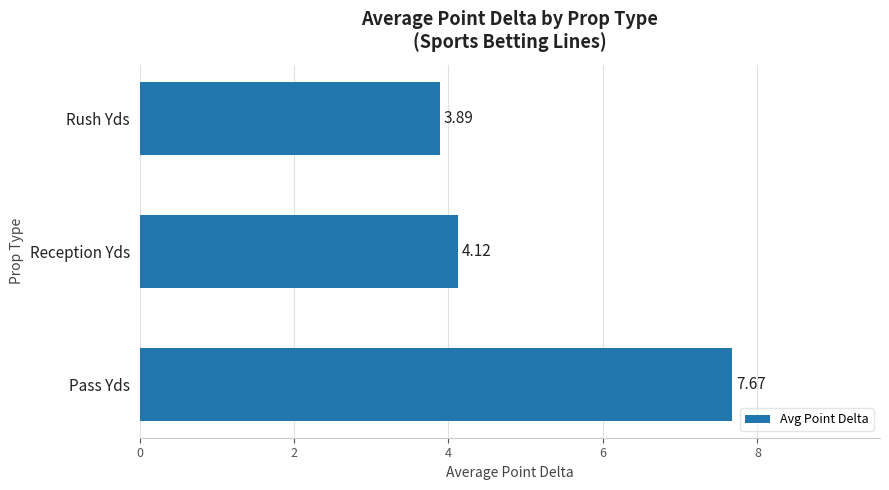

Rank the categories by value from highest to lowest.

Pass Yds, Reception Yds, Rush Yds